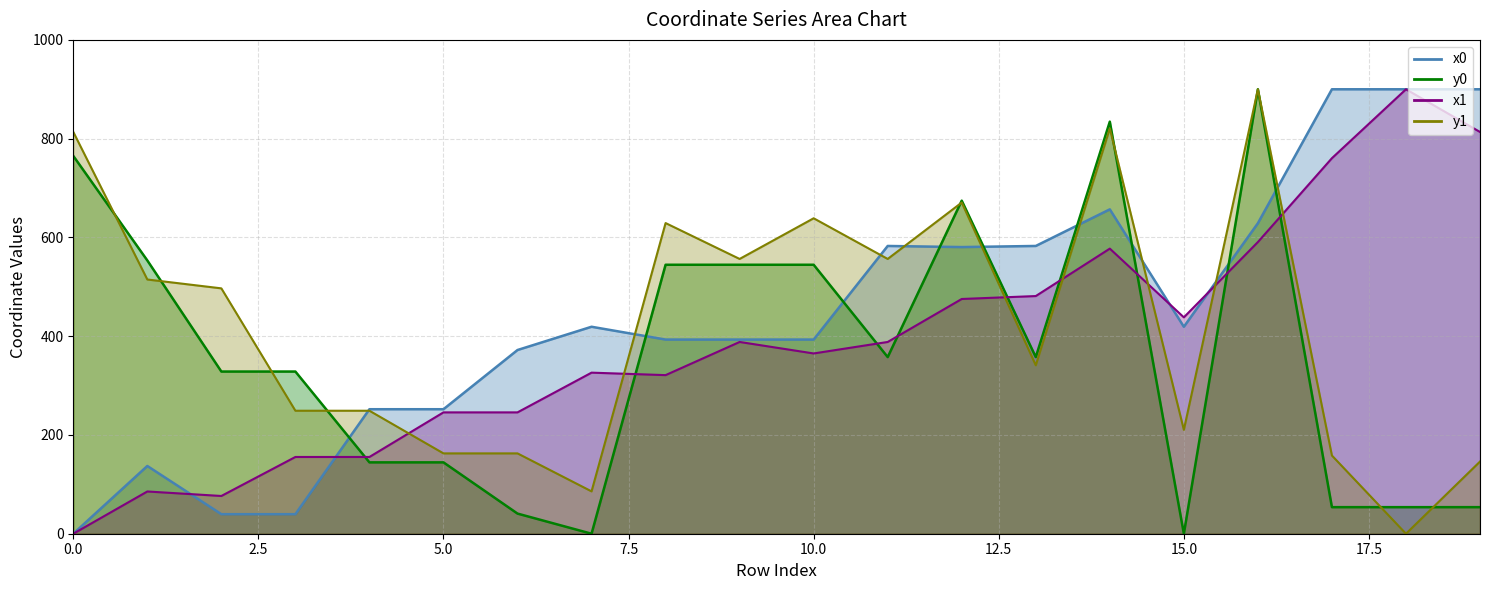

In y1, how many points are higher than both neighbors (excluding endpoints)?

5